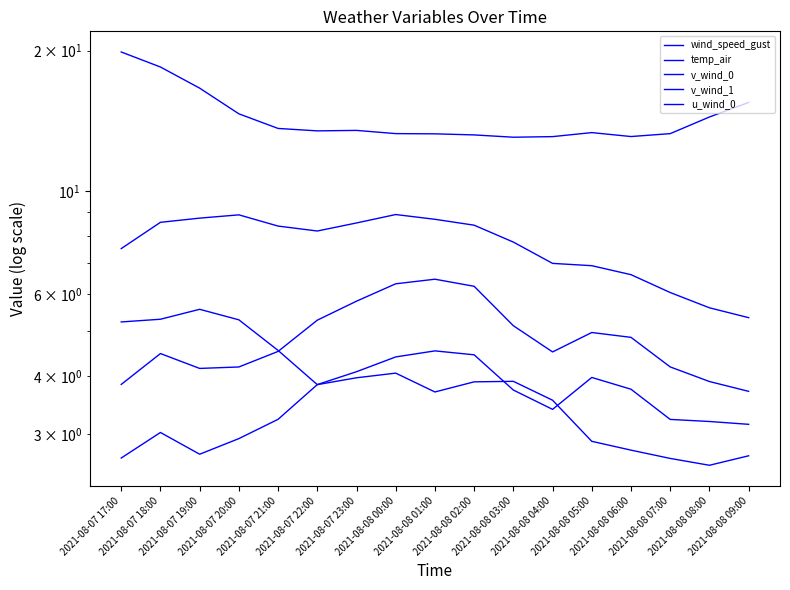

Count the number of categories in the chart.

17